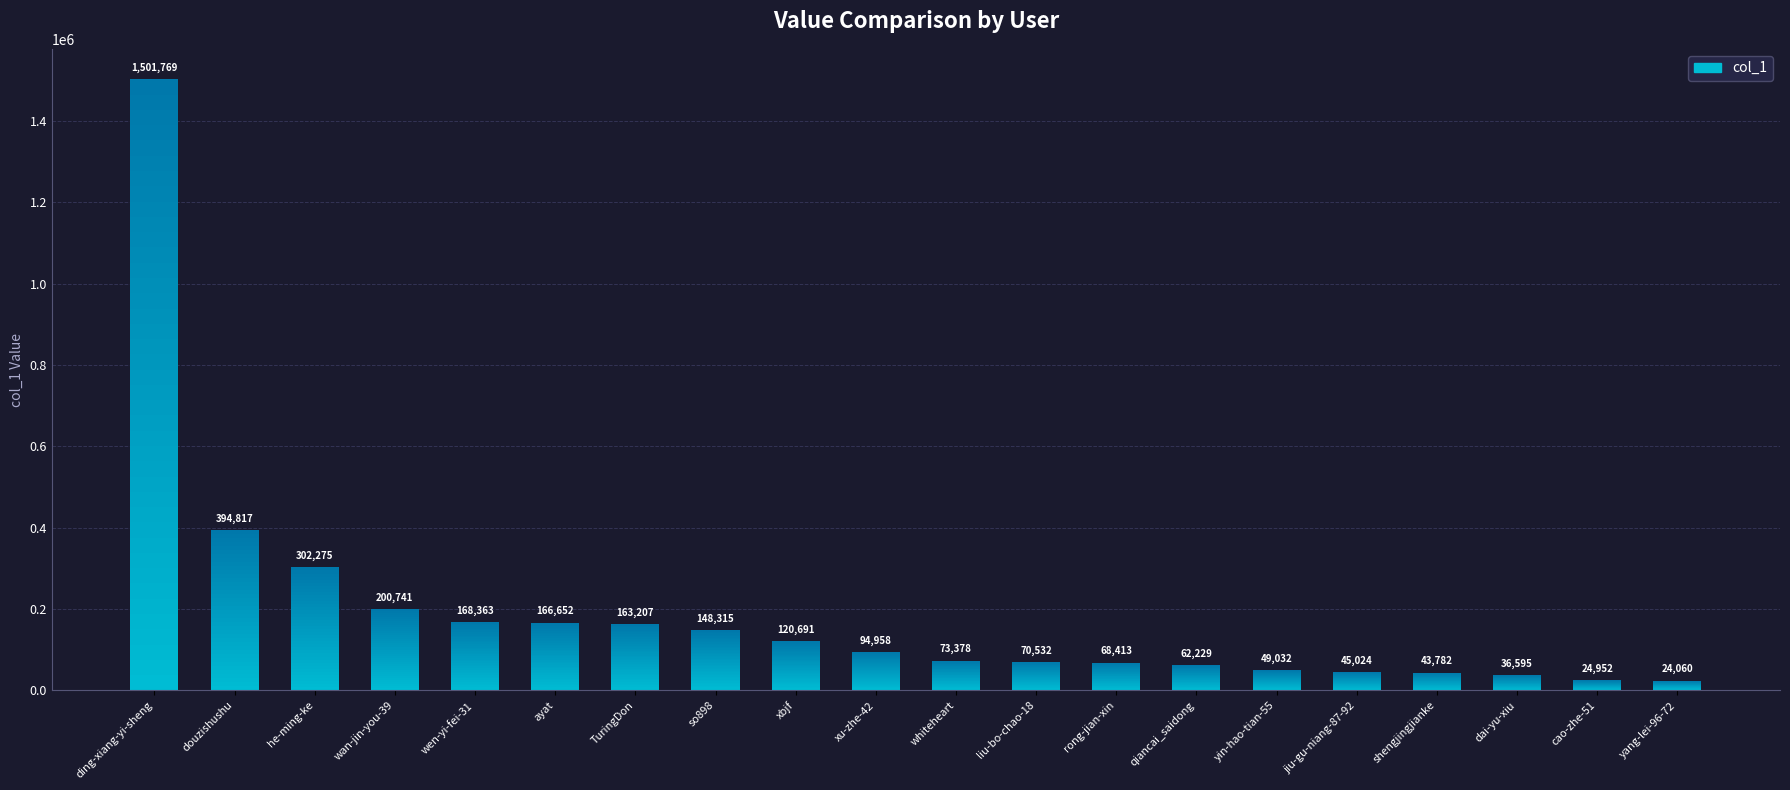

Reading left to right, transcribe all the data shown in this chart.

1501769	394817	302275	200741	168363	166652	163207	148315	120691	94958	73378	70532	68413	62229	49032	45024	43782	36595	24952	24060